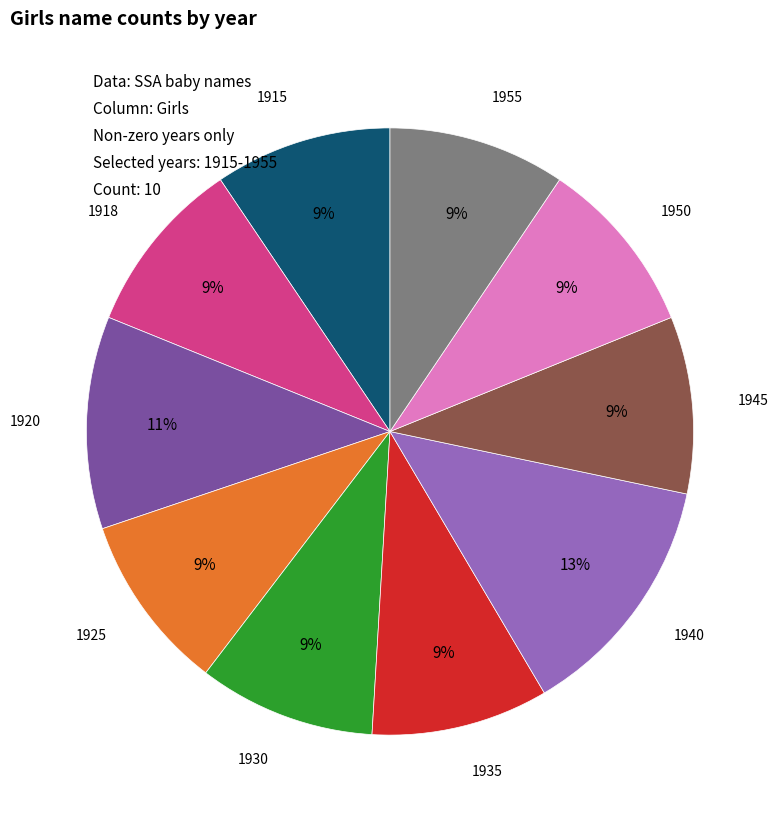

To the nearest percent, what is the average slice percentage?

10%